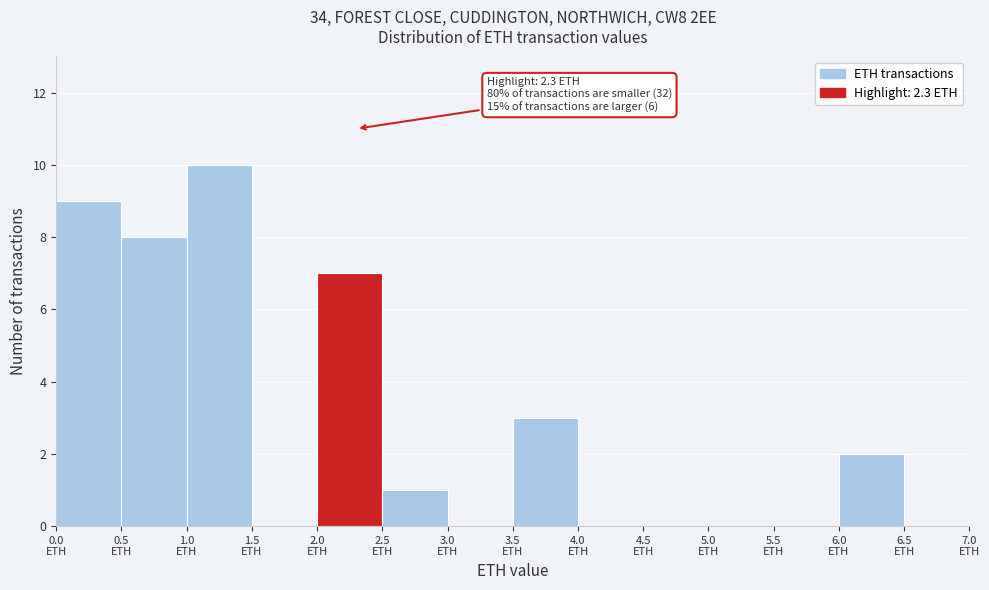

Which range on the x-axis has the tallest bar?

1.0 to 1.5